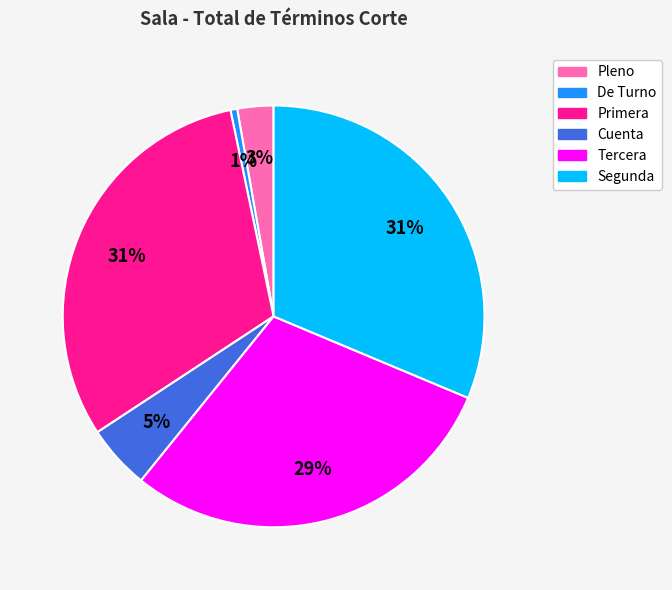

To the nearest percent, what percentage of the pie is Primera?

31%